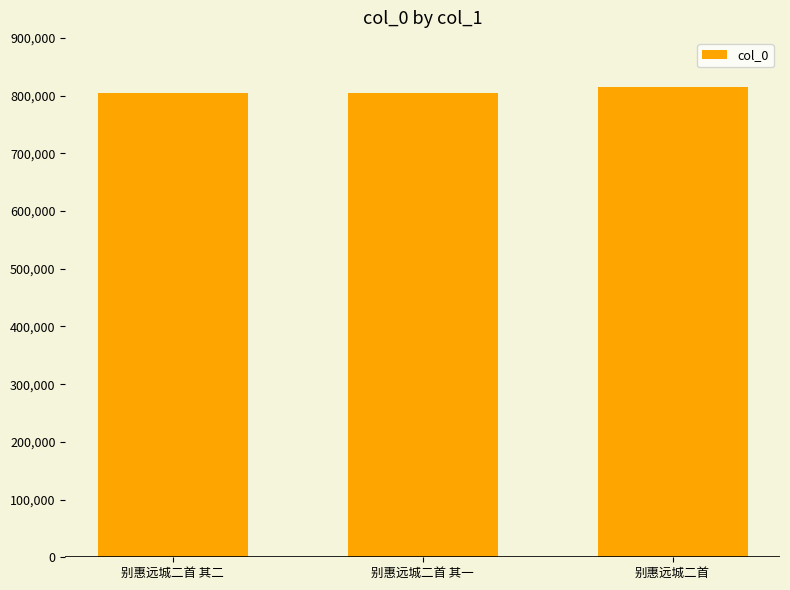

What is the sum of the values at 别惠远城二首 其二 and 别惠远城二首?

1619121